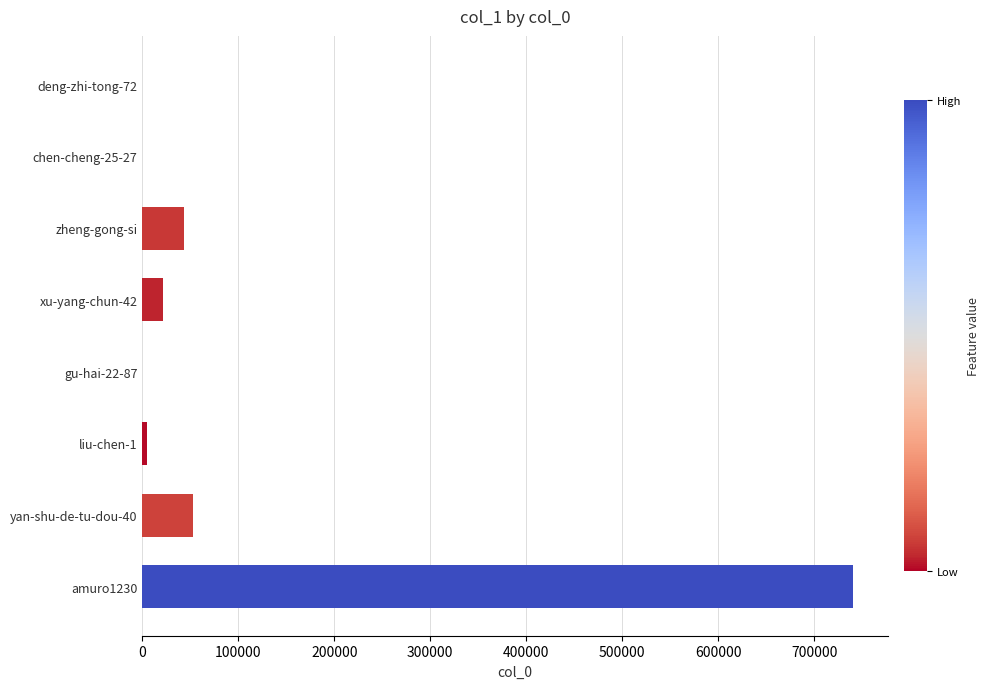

Where is the data nearest to the value 370031?

yan-shu-de-tu-dou-40